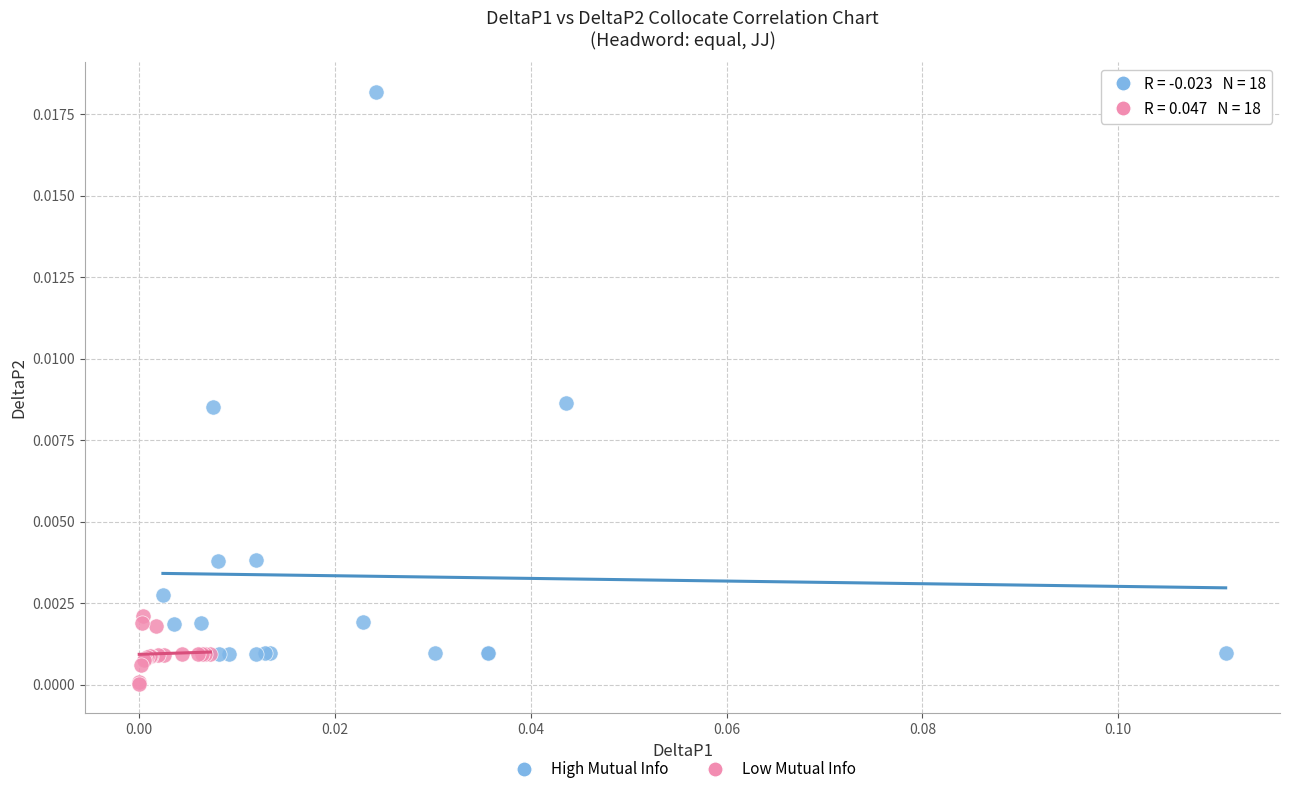

Which series has the largest Y range (max minus min)?

High Mutual Info